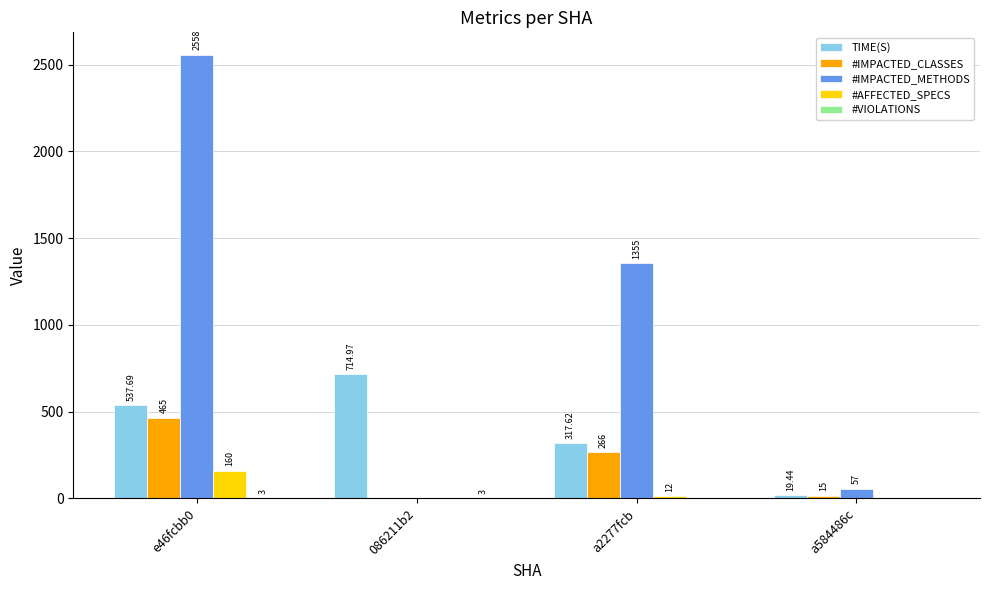

Which series changed the most between 086211b2 and a2277fcb?

#IMPACTED_METHODS